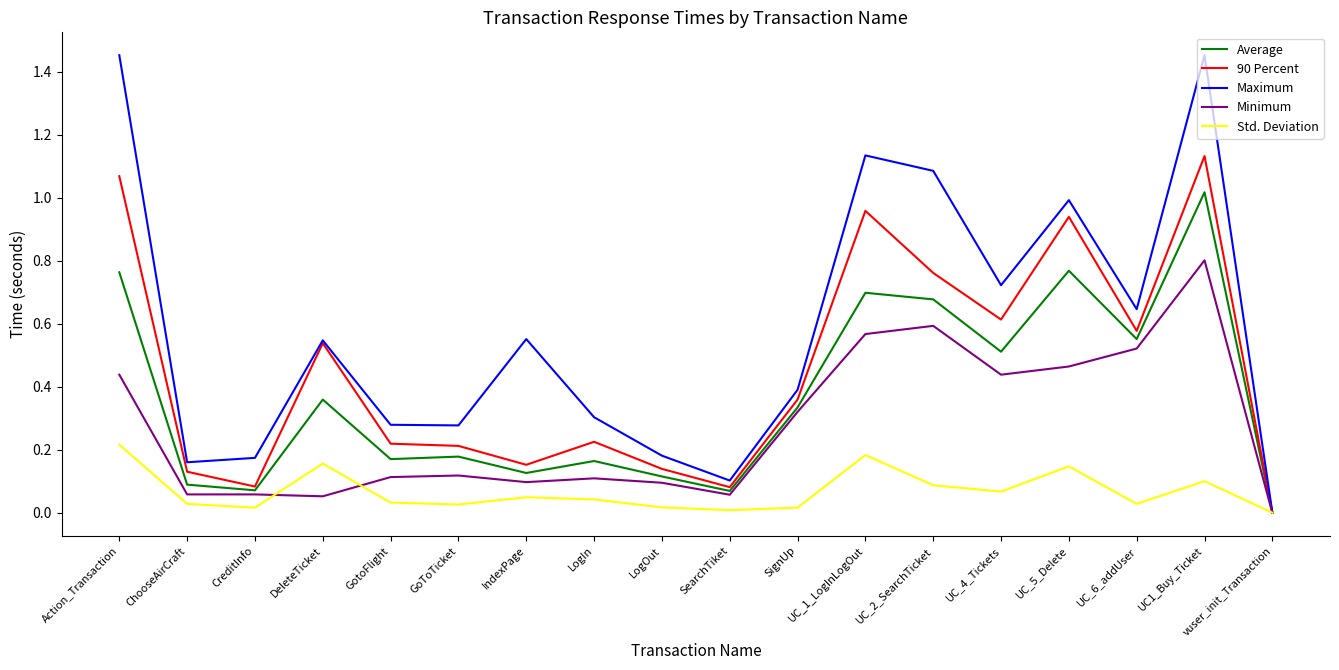

Which series has the largest range (max minus min)?

Maximum